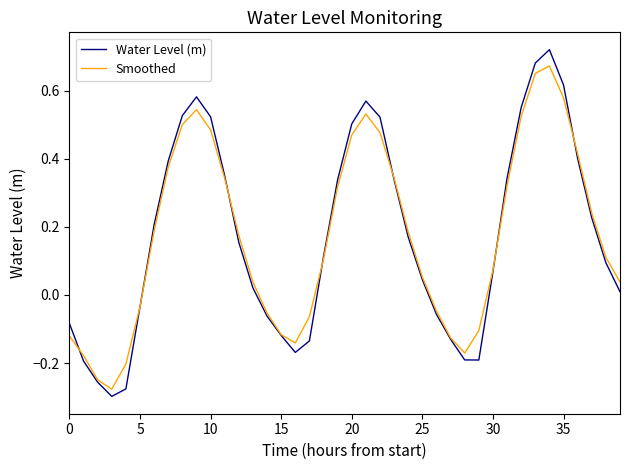

List the series in order of their peak value, highest first.

Water Level (m), Smoothed